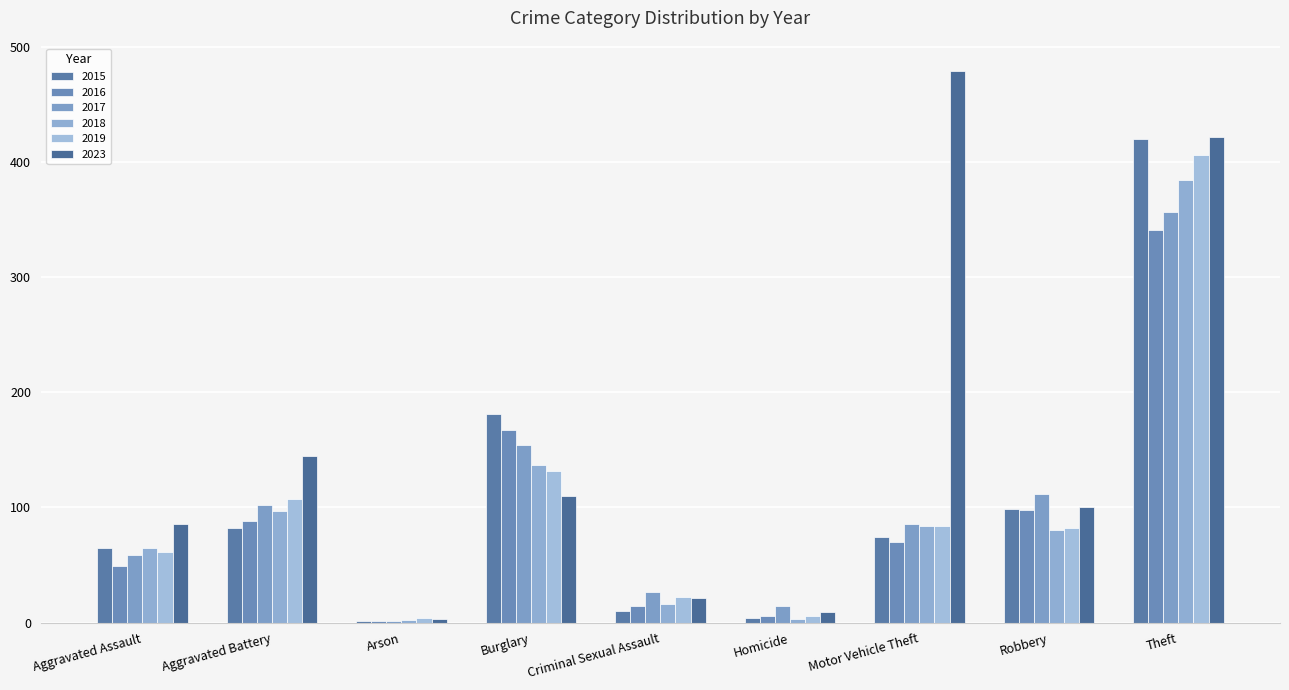

Does the chart contain stacked bars?

No